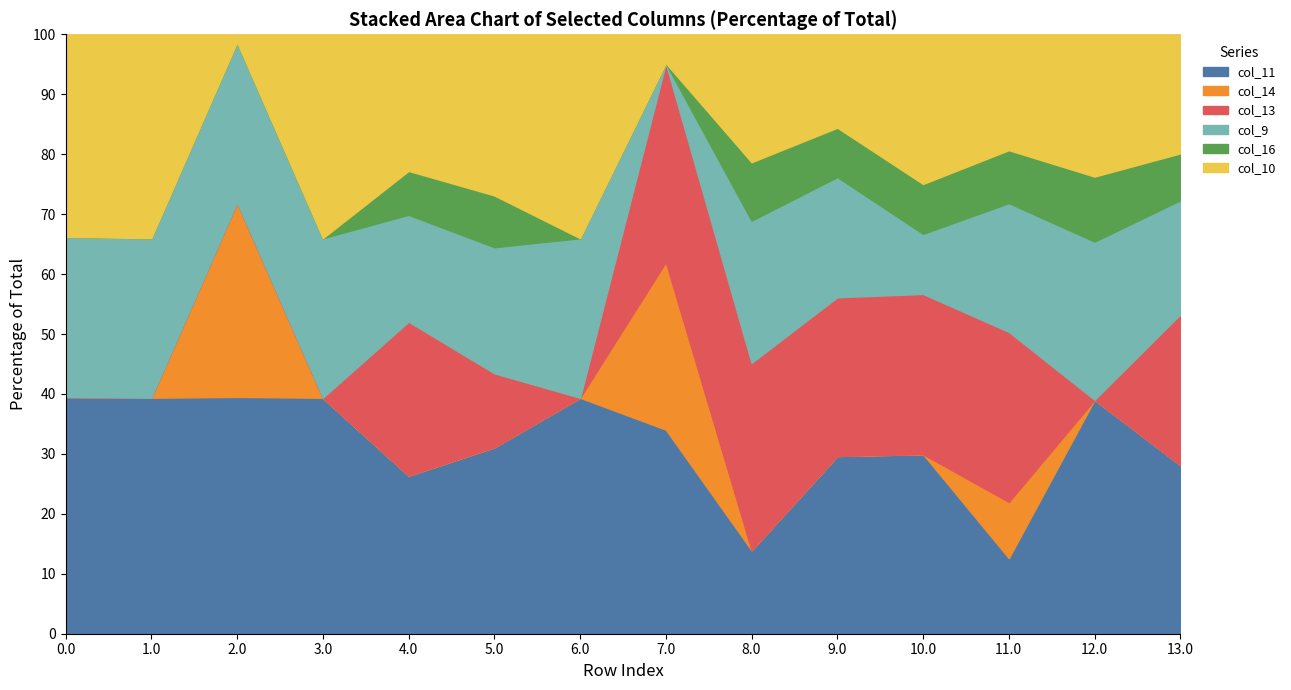

Rank the series by their maximum value, from highest to lowest.

col_11, col_13, col_10, col_14, col_9, col_16